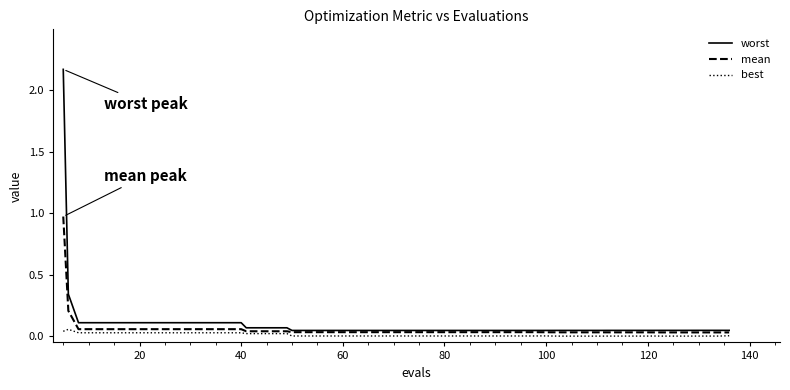

List the series in order of their peak value, lowest first.

best, mean, worst